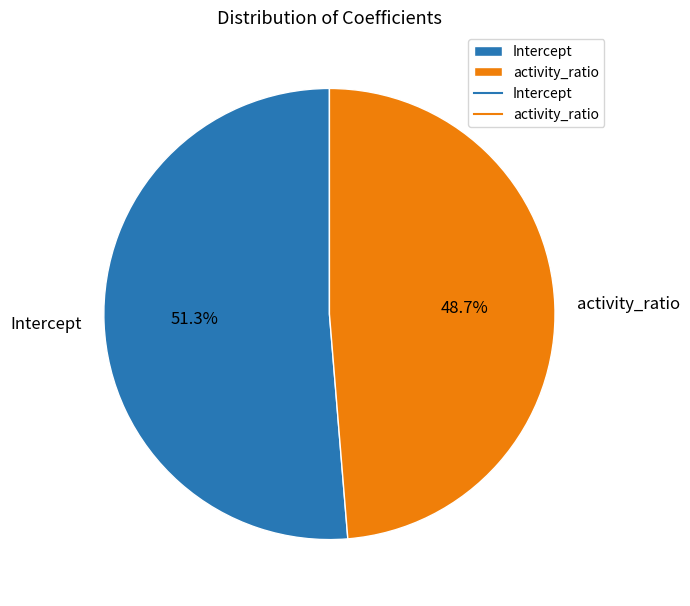

To the nearest percent, what is the difference between the largest and smallest slice percentages?

3%